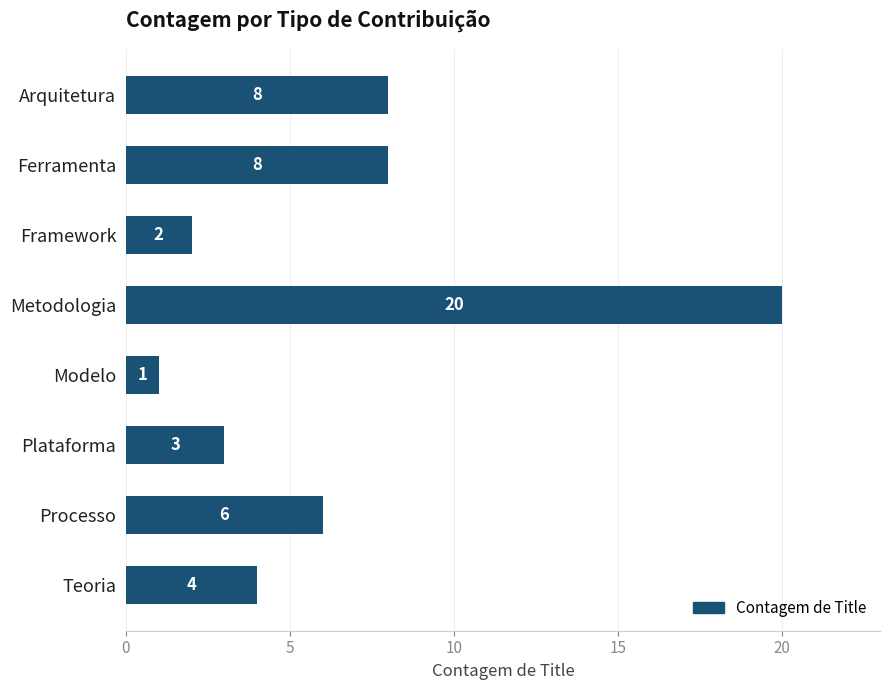

Approximately how many times larger is the value at Framework compared to Modelo?

2.0